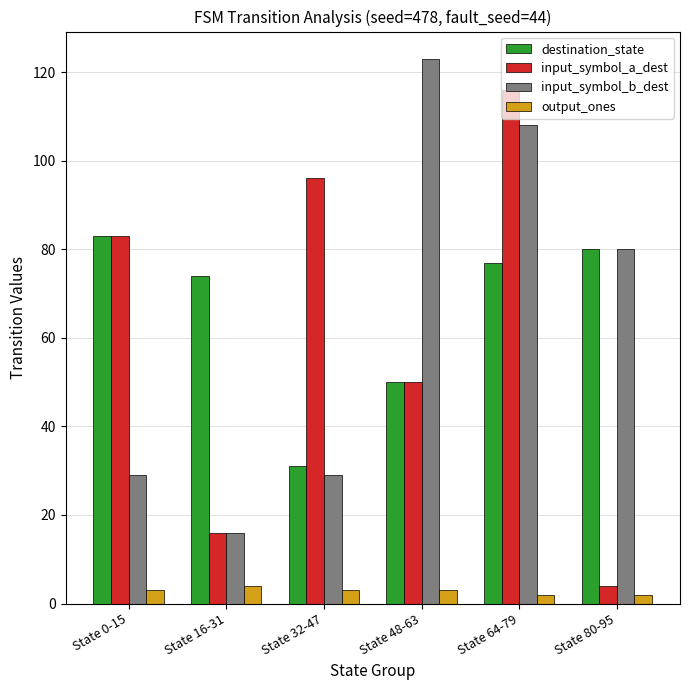

Reading left to right, list all the values displayed in this chart.

destination_state: State 0-15=83	State 16-31=74	State 32-47=31	State 48-63=50	State 64-79=77	State 80-95=80
input_symbol_a_dest: State 0-15=83	State 16-31=16	State 32-47=96	State 48-63=50	State 64-79=116	State 80-95=4
input_symbol_b_dest: State 0-15=29	State 16-31=16	State 32-47=29	State 48-63=123	State 64-79=108	State 80-95=80
output_ones: State 0-15=3	State 16-31=4	State 32-47=3	State 48-63=3	State 64-79=2	State 80-95=2